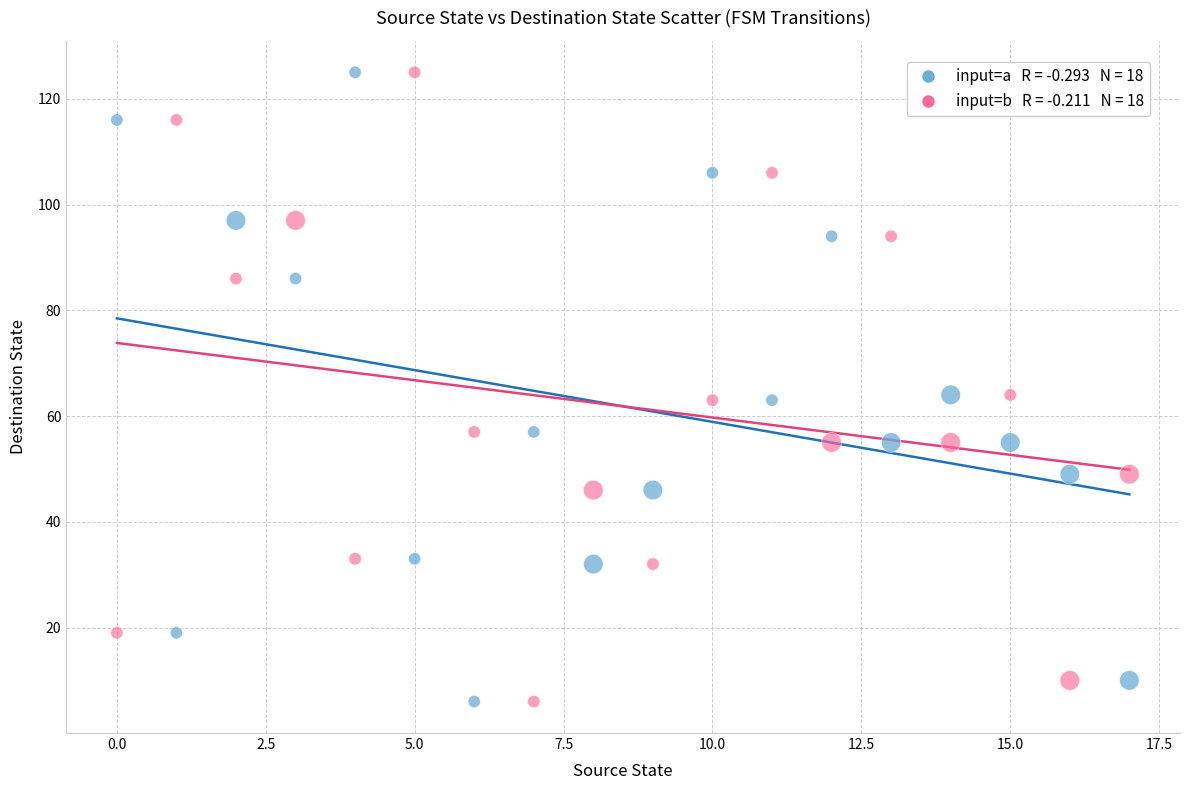

Across all data points, what is the range of Y values (max minus min)?

119